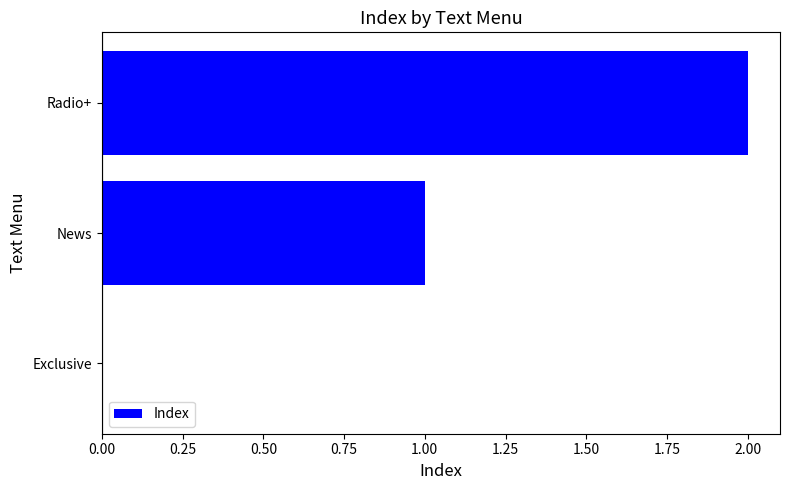

Count the number of data series in this chart.

1